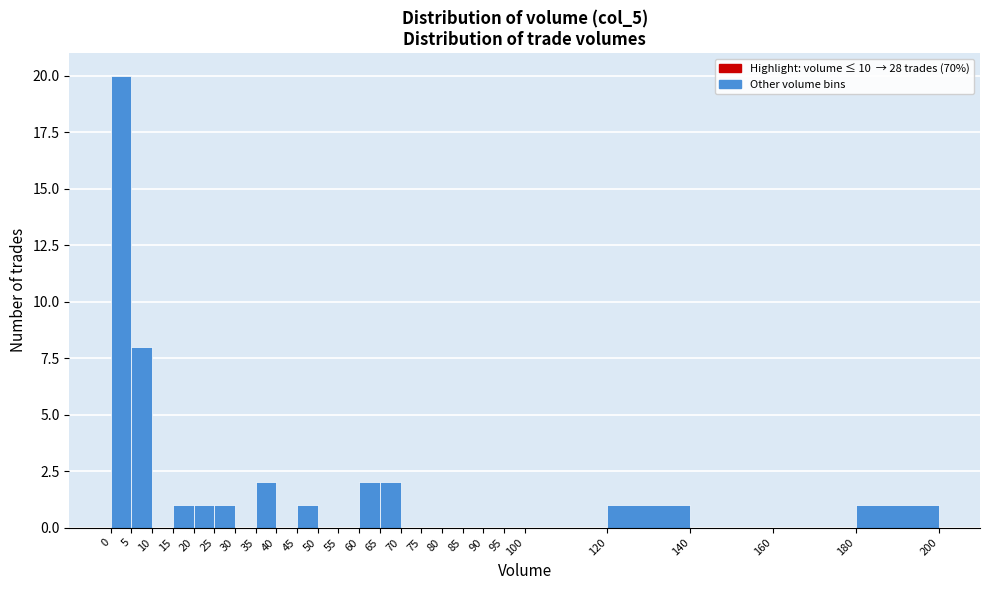

Reading left to right, list every bar in this chart as the range it spans on the x-axis followed by its height. The values are not printed on the chart, so give them approximately, as read against the axis.

0 to 5: 20
5 to 10: 8
10 to 15: 0
15 to 20: 1
20 to 25: 1
25 to 30: 1
30 to 35: 0
35 to 40: 2
40 to 45: 0
45 to 50: 1
50 to 55: 0
55 to 60: 0
60 to 65: 2
65 to 70: 2
70 to 75: 0
75 to 80: 0
80 to 85: 0
85 to 90: 0
90 to 95: 0
95 to 100: 0
100 to 120: 0
120 to 140: 1
140 to 160: 0
160 to 180: 0
180 to 200: 1